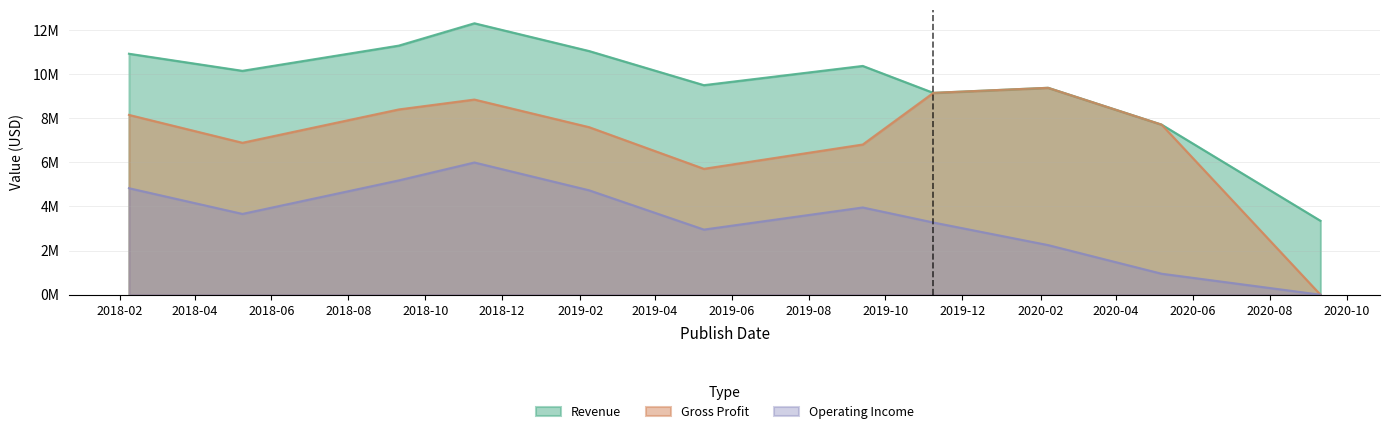

True or false: Revenue has a value of 5507383 at 2019-02-08.

False